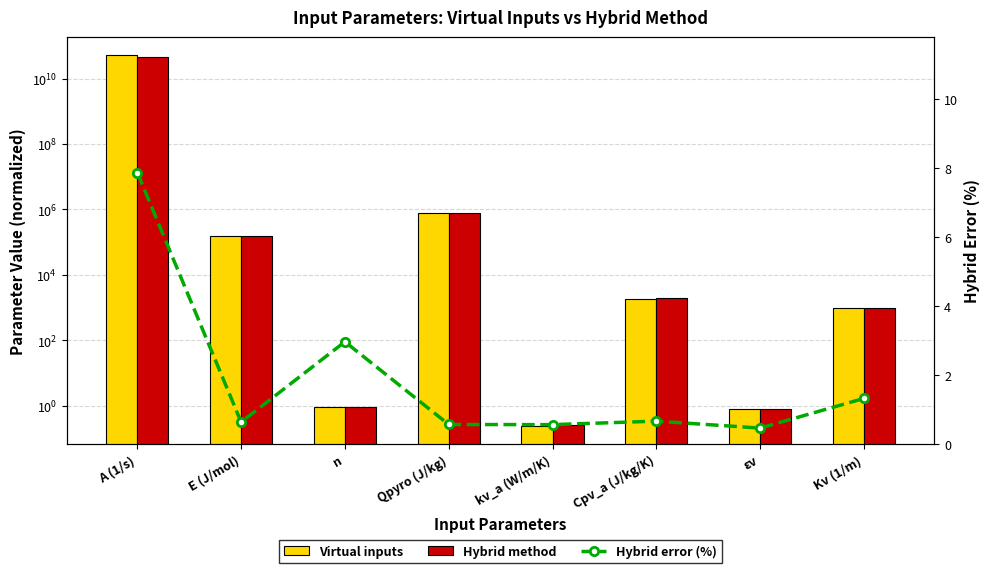

How many values in the Hybrid method series exceed 1898?

4